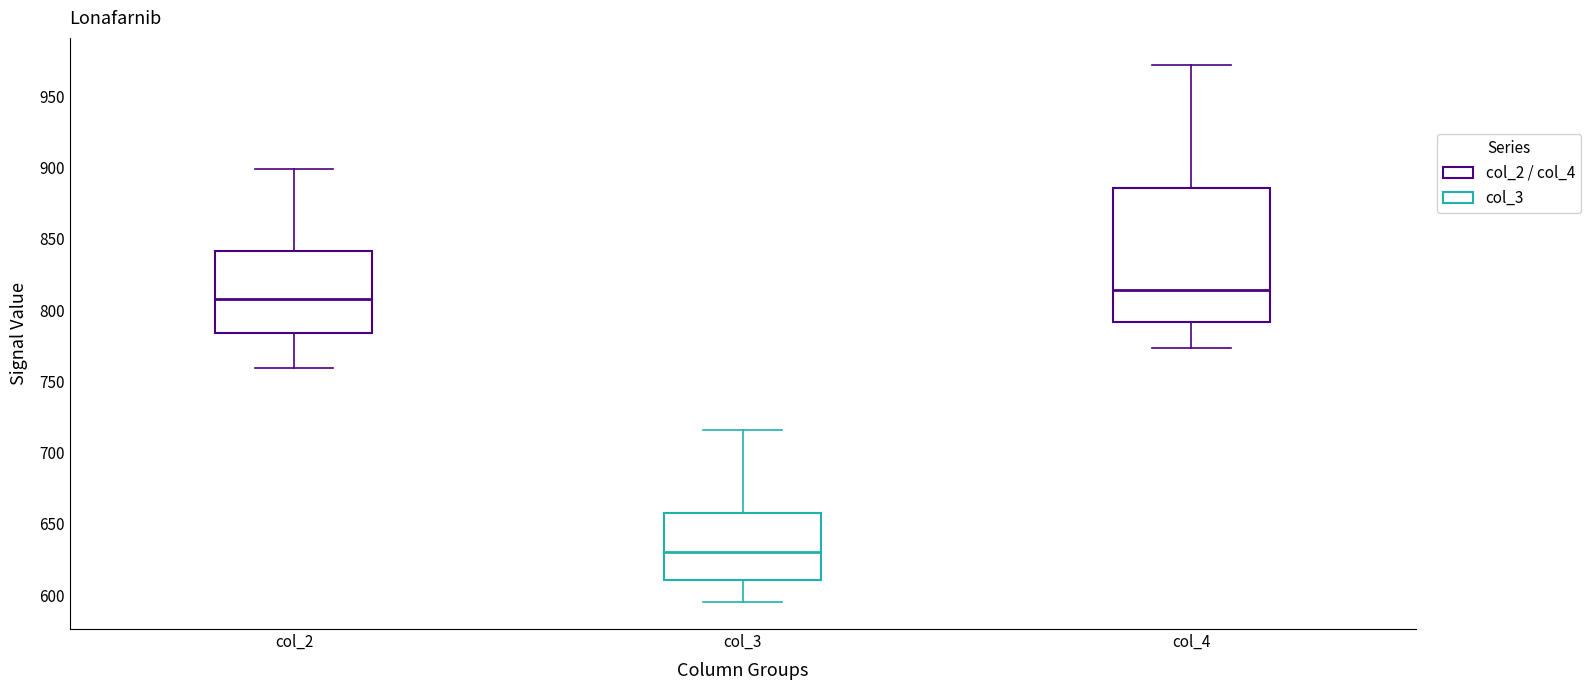

Reading left to right, transcribe this box plot: for each box, give where its median line is, the range the box spans, and where its two whiskers end, as read against the y-axis. The values are not printed on the chart, so give them approximately, as read against the axis.

col_2: median 810, box 785 to 840, whiskers 760 to 900
col_3: median 630, box 610 to 660, whiskers 595 to 715
col_4: median 815, box 790 to 885, whiskers 775 to 970